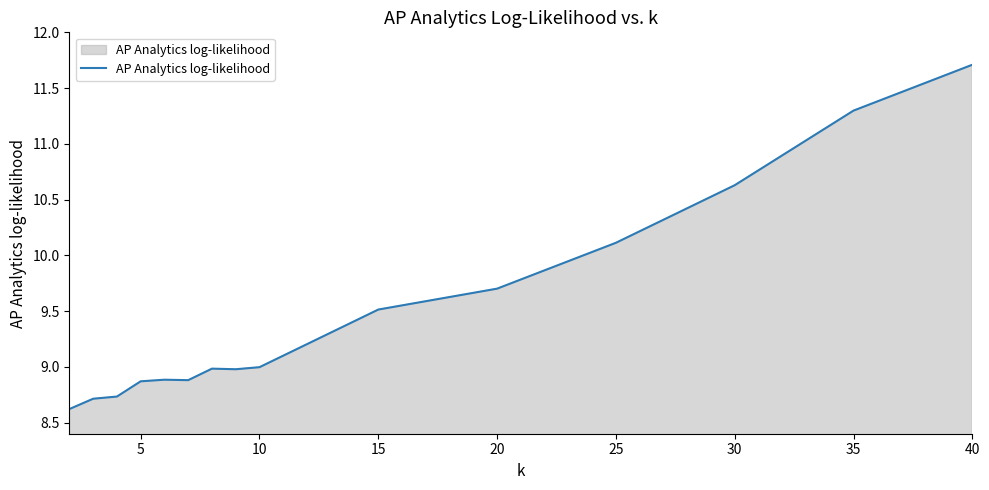

What is the difference between the maximum and minimum values?

3.1